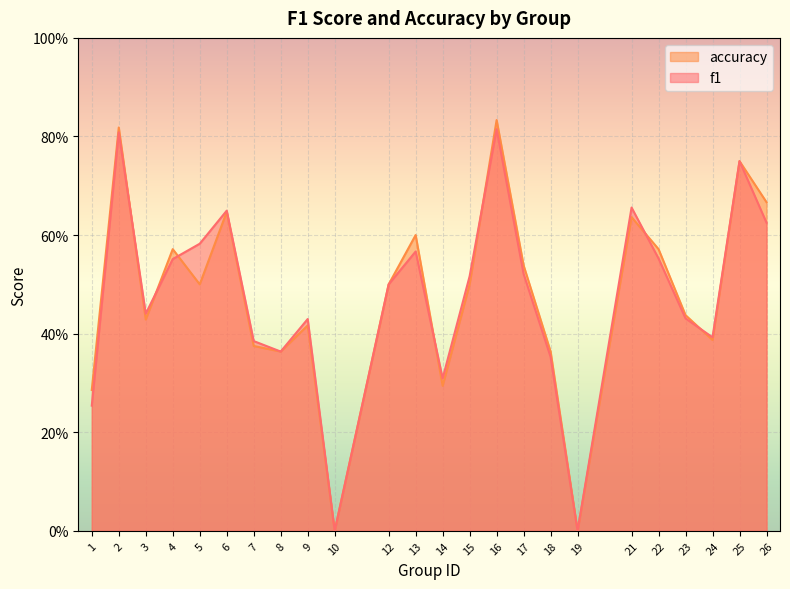

Which series has the largest range (max minus min)?

accuracy